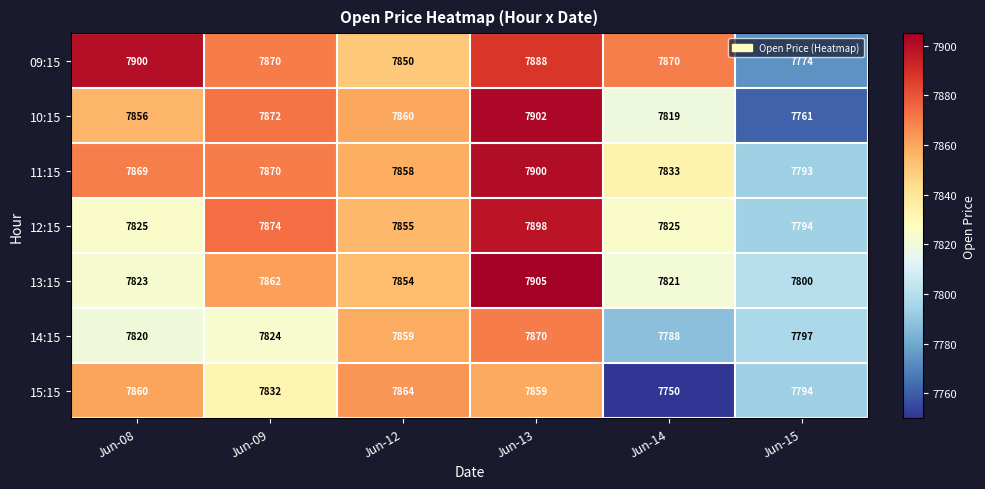

What is the spread (max minus min) of values at Jun-14?

120